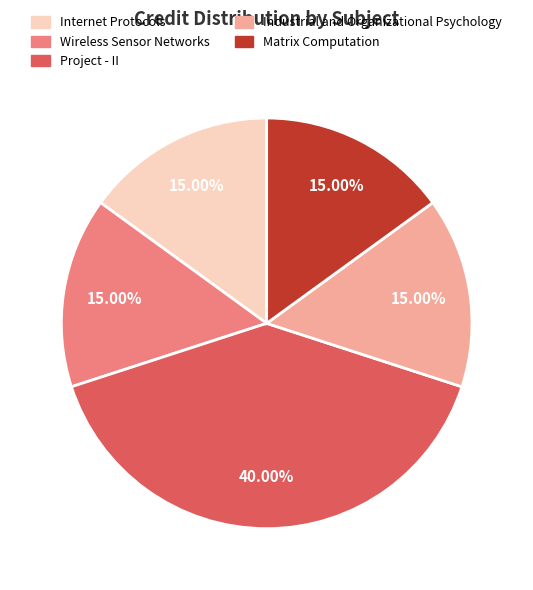

What is the total percentage of Project - II and Industrial and Organizational Psychology?

55.0%